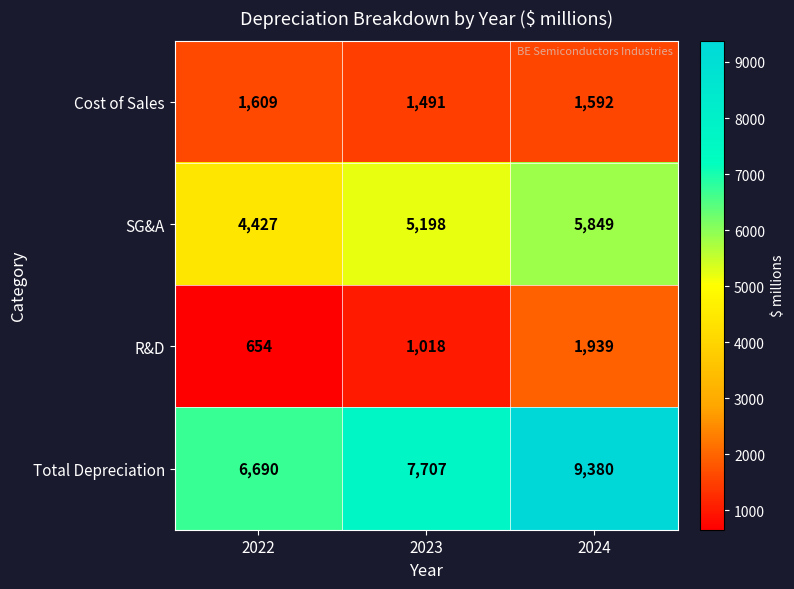

At which label is Total Depreciation closest to 8035?

2023